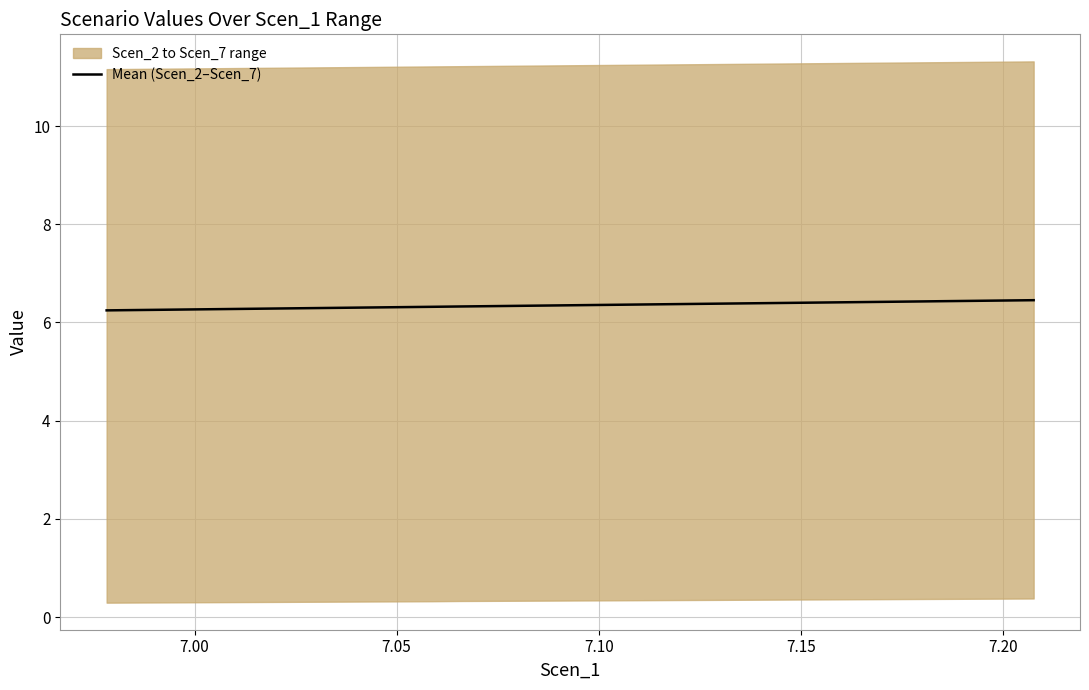

What is the minimum value for Mean (Scen_2–Scen_7)?

6.2